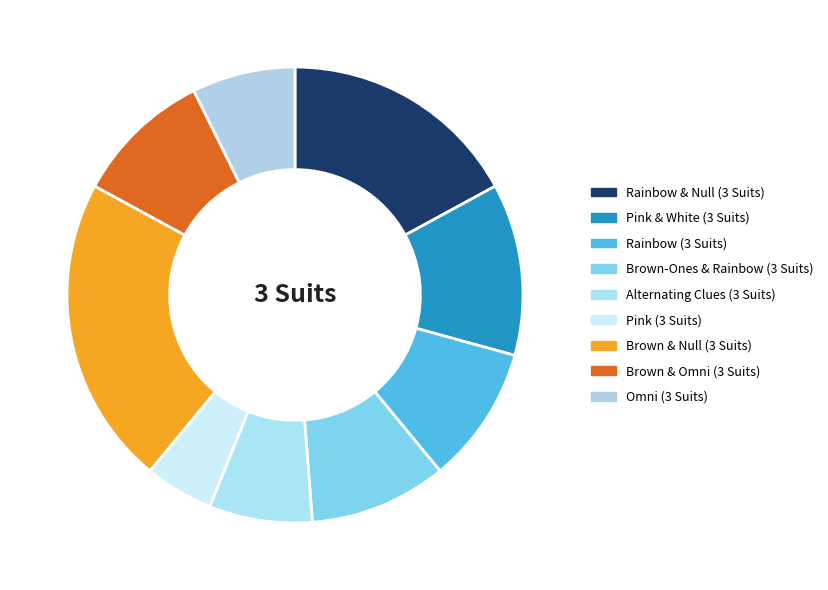

Do Pink (3 Suits) and Rainbow & Null (3 Suits) together represent more than half of the pie?

No